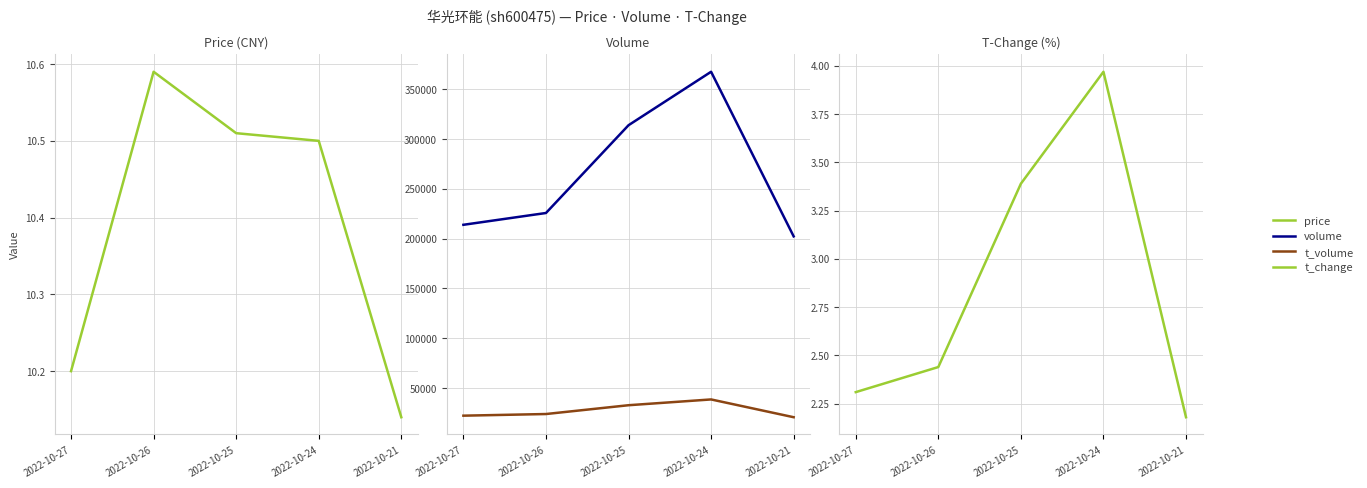

Which category has the highest value across all series?

2022-10-24